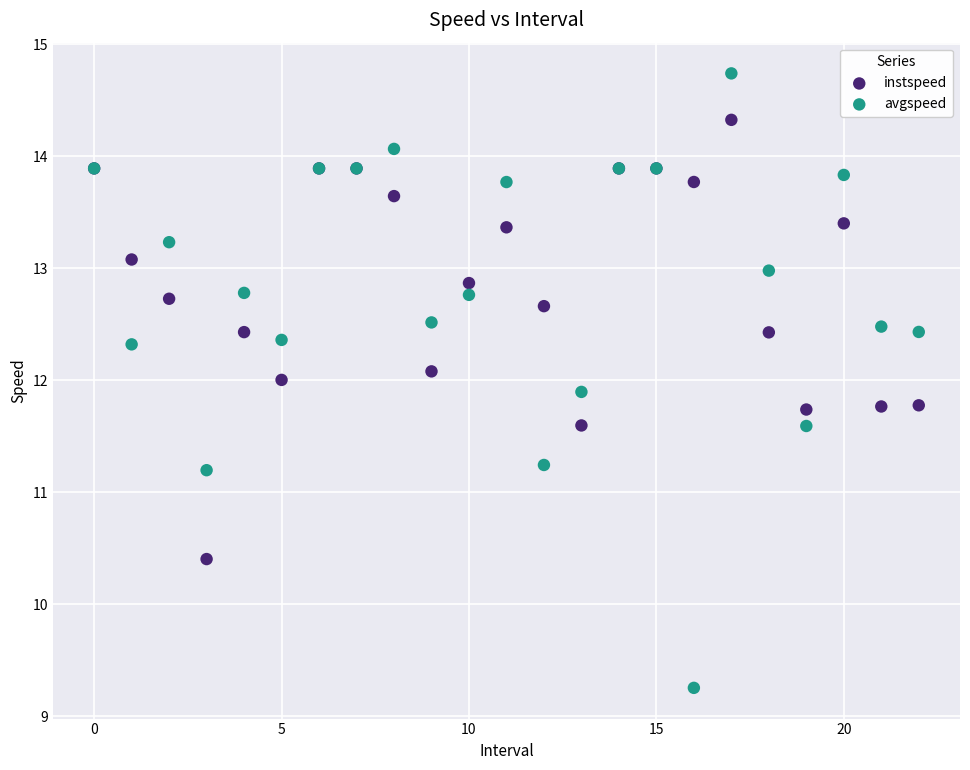

Which series contains the lowest Y value?

avgspeed